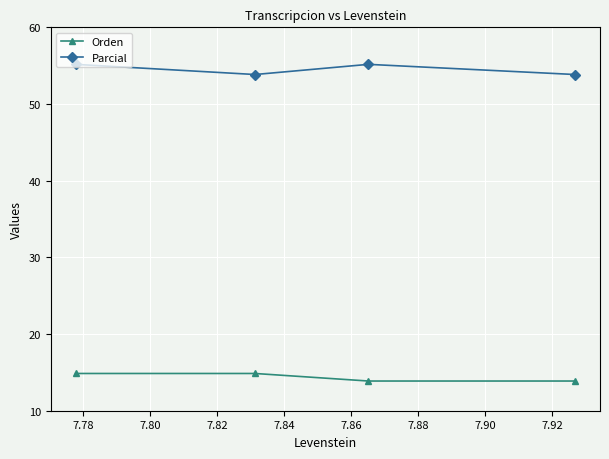

What is the greatest value displayed?

55.2